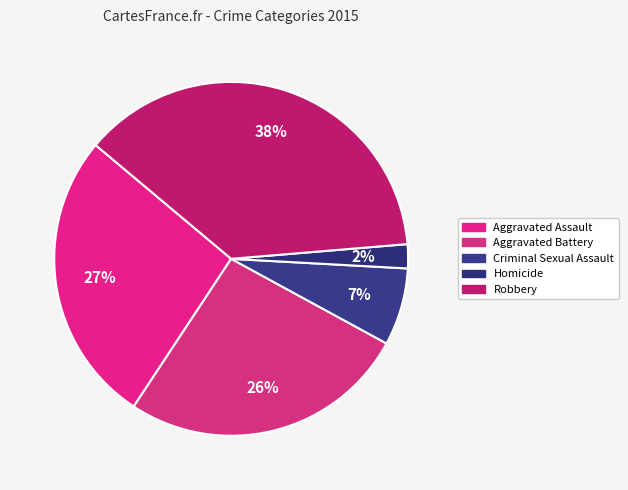

To the nearest percent, what is the average slice percentage?

20%